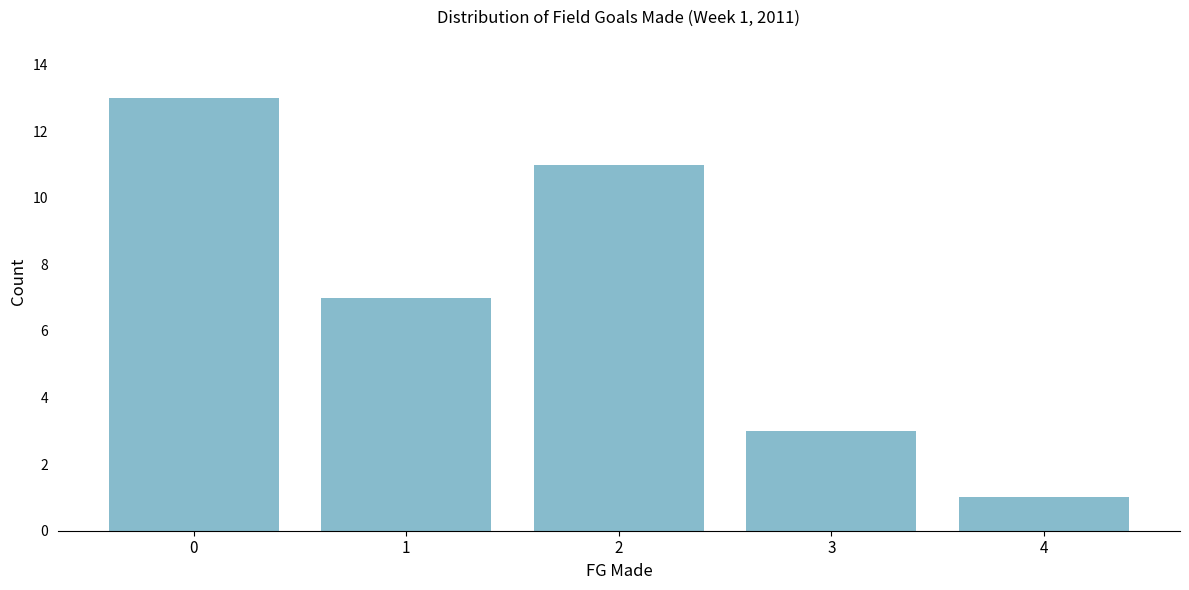

Reading right to left, transcribe all the data shown in this chart.

4=1	3=3	2=11	1=7	0=13